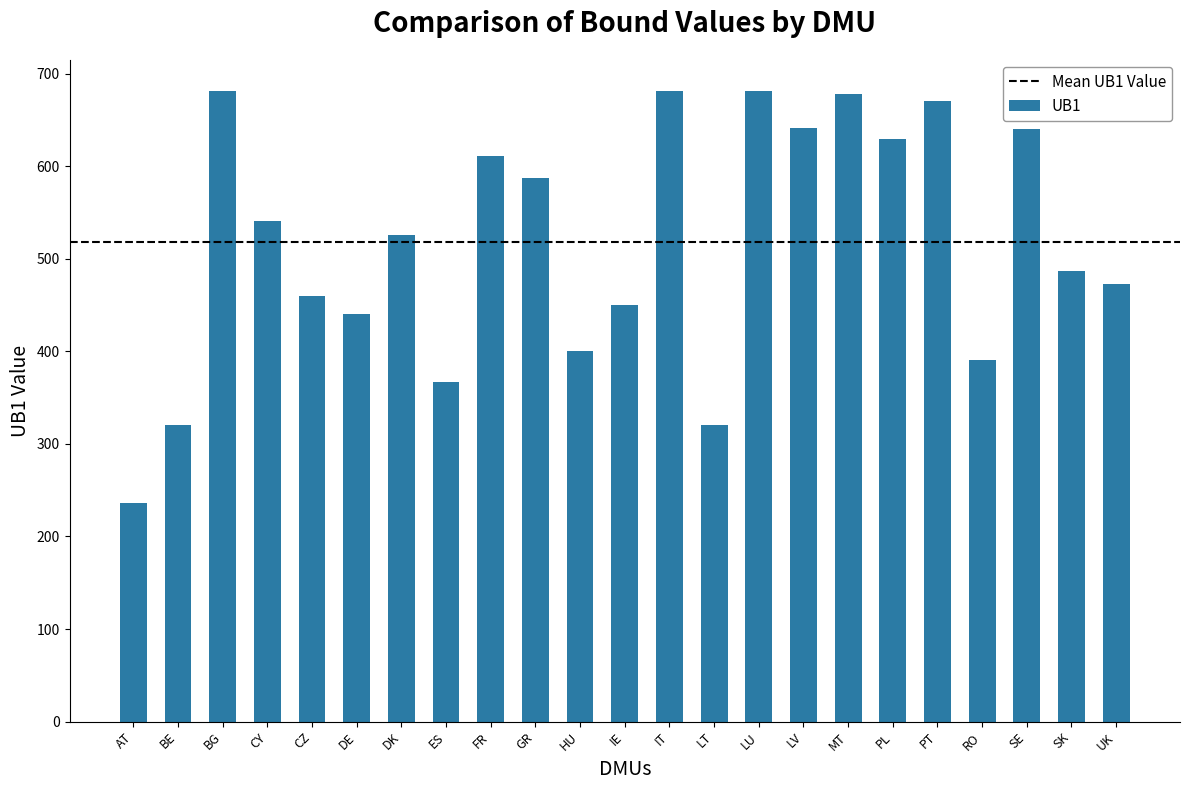

What value does the data have at RO?

390.5